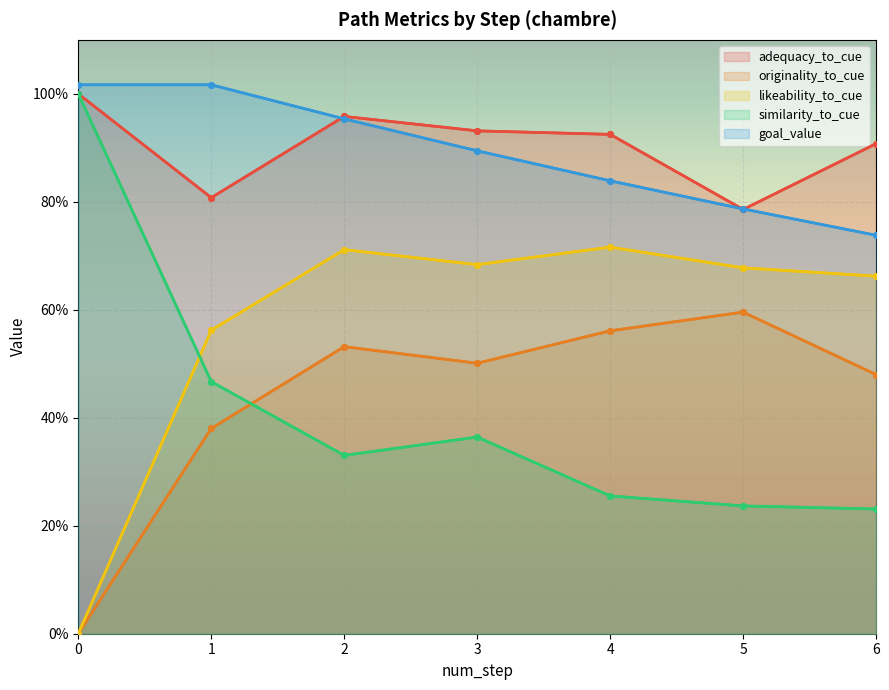

True or false: adequacy_to_cue has more than 1 points higher than both neighbors.

False